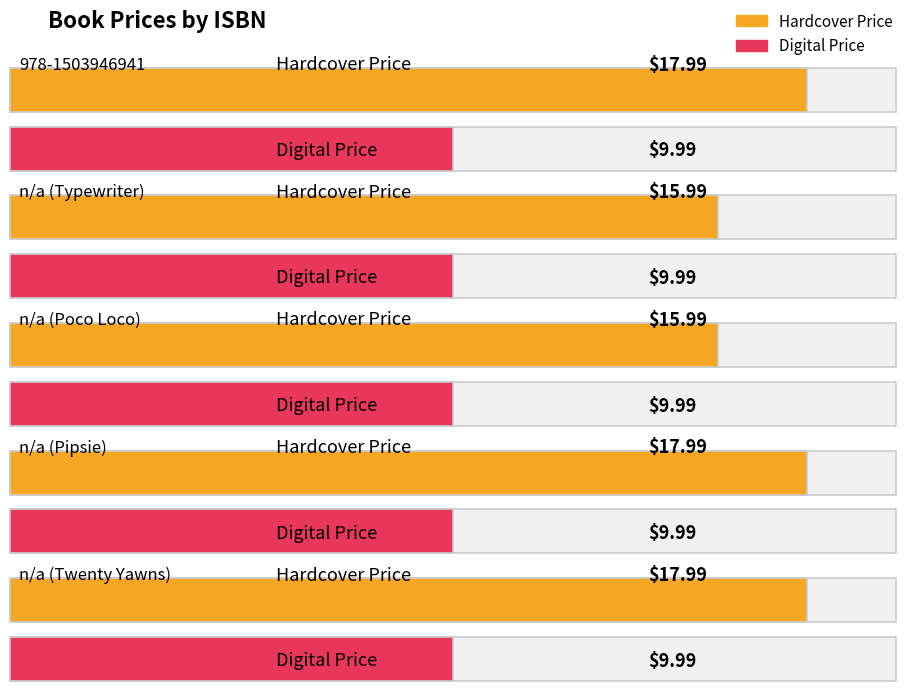

Where is Hardcover Price nearest to the value 16?

n/a (Typewriter)